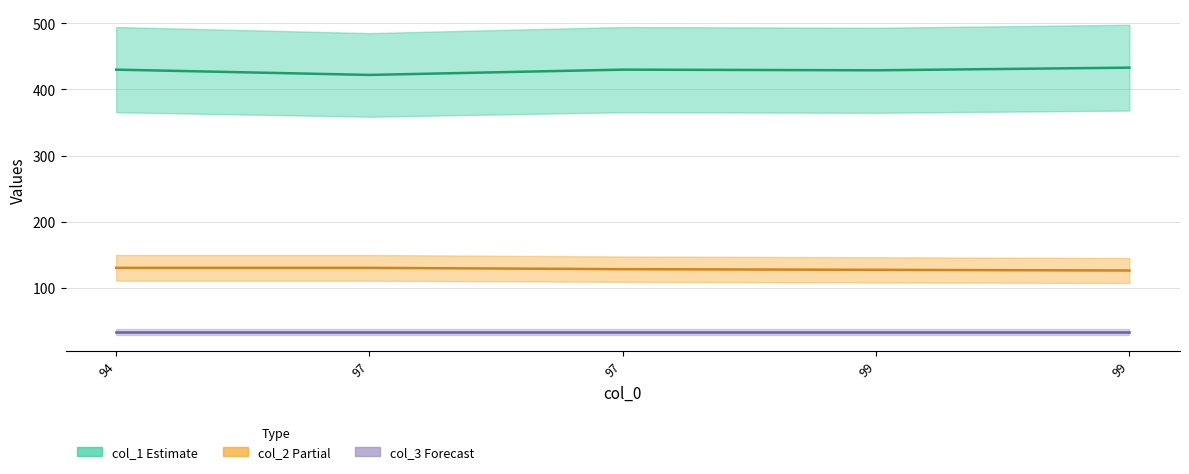

How many categories are shown in the chart?

5